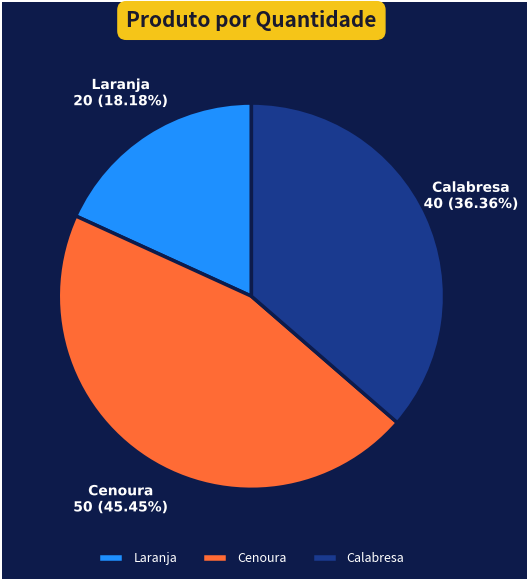

Which slice is the smallest?

Laranja